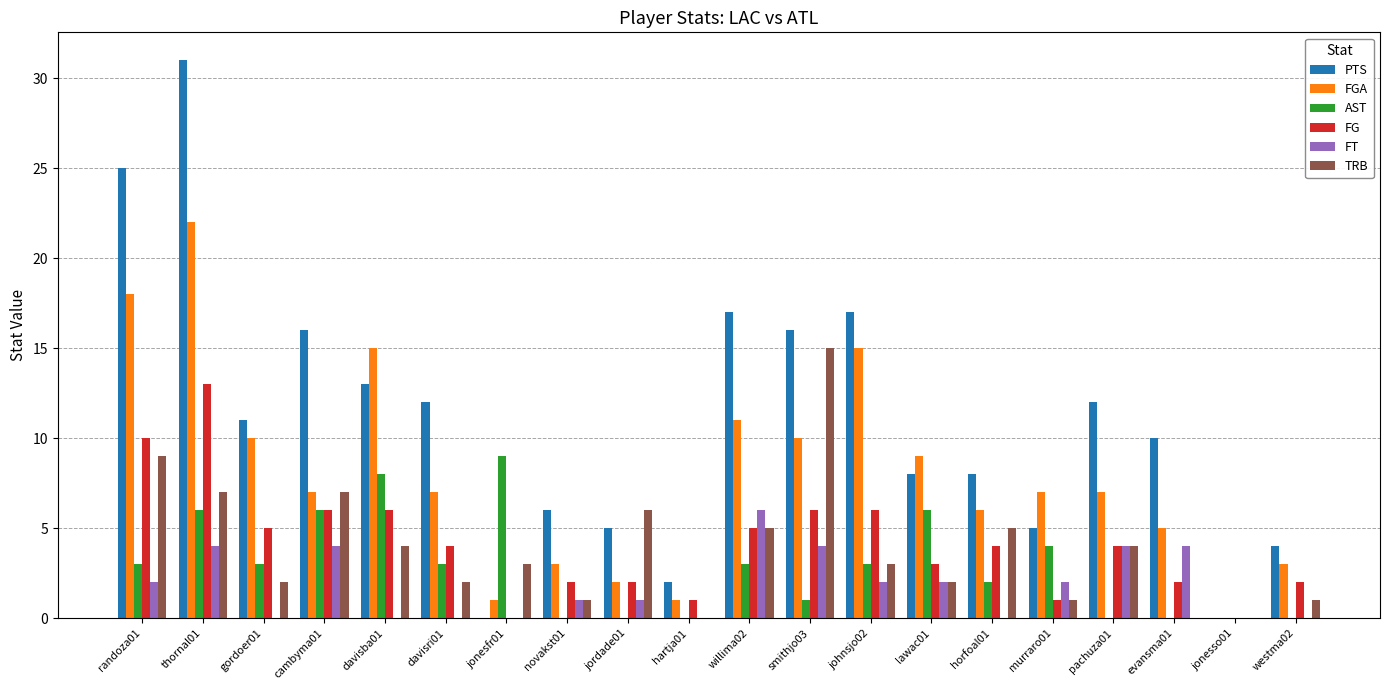

Are the bars grouped side by side (vs. stacked)?

Yes